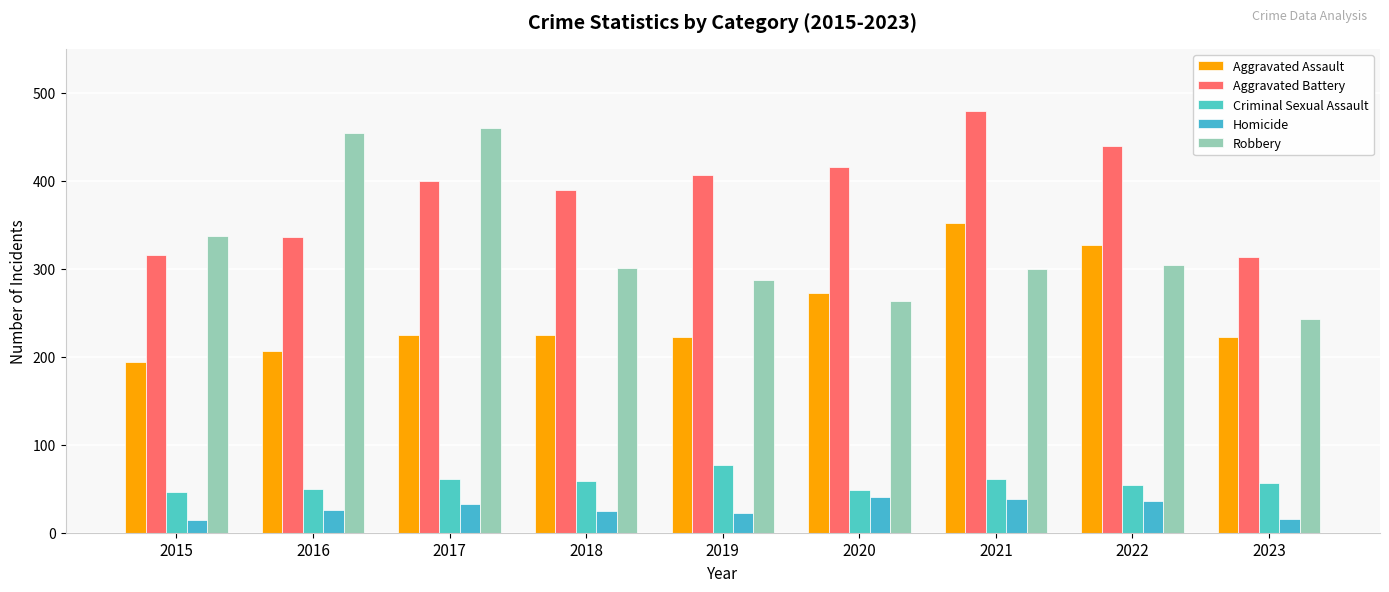

What is the smallest value displayed?

15